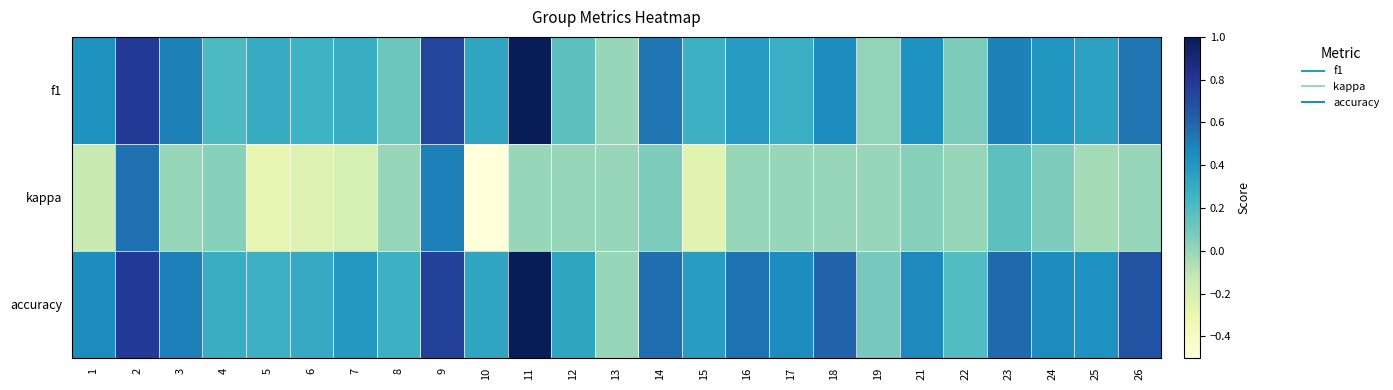

At how many categories does at least one series exceed 0?

24